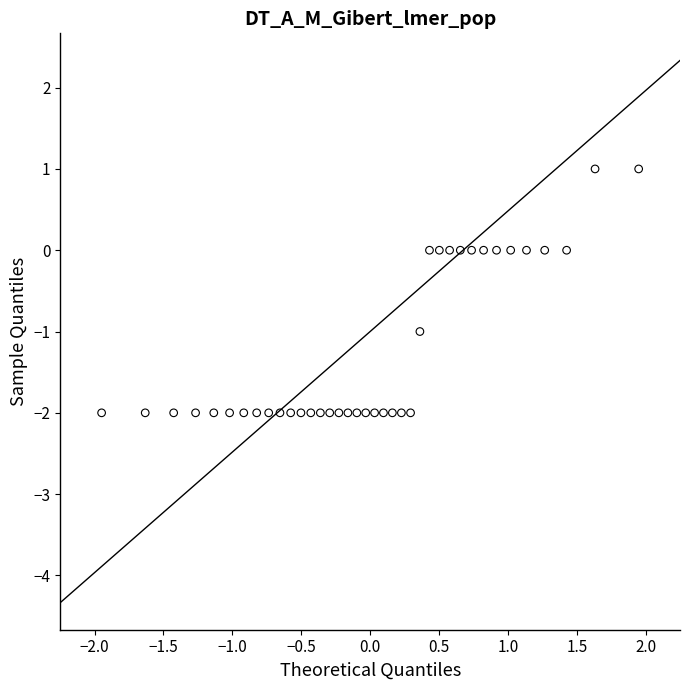

What is the range of Y values (max minus min)?

3